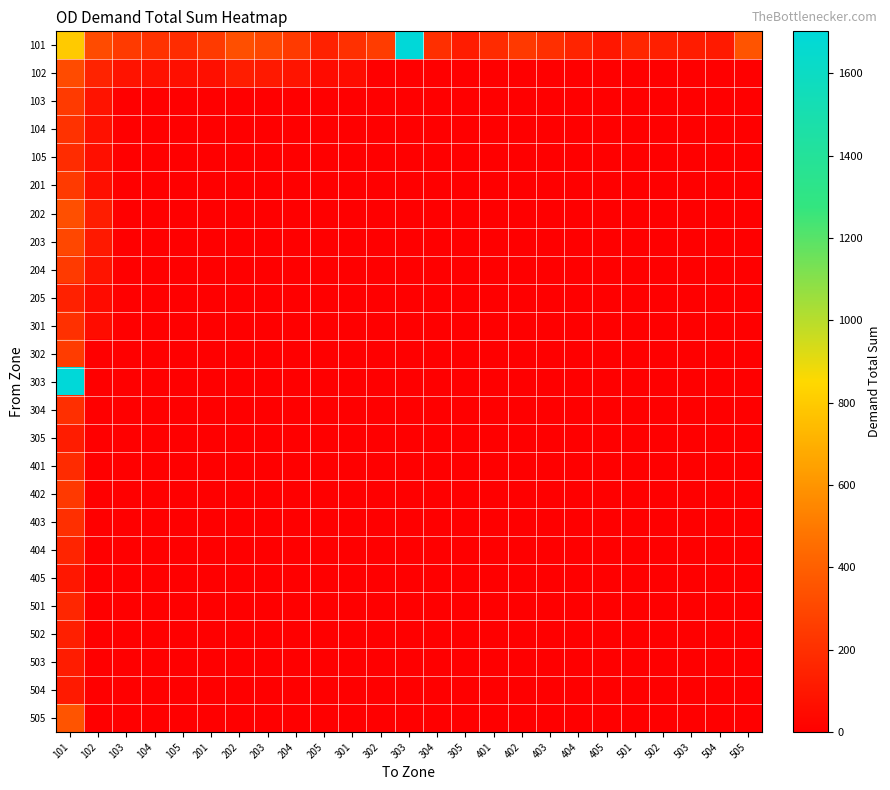

Reading left to right, list all the values displayed in this chart.

101: 101=800.0	102=312.7	103=244.8	104=211.0	105=188.3	201=243.0	202=331.1	203=298.8	204=243.7	205=139.7	301=206.0	302=254.0	303=1702.3	304=200.6	305=122.7	401=182.6	402=242.7	403=196.4	404=155.6	405=102.7	501=162.9	502=135.0	503=121.4	504=110.4	505=353.6
102: 101=312.7	102=148.6	103=86.3	104=75.5	105=67.7	201=65.5	202=123.4	203=106.7	204=87.9	205=47.7	301=53.6	302=0.0	303=0.0	304=0.0	305=0.0	401=0.0	402=0.0	403=0.0	404=0.0	405=0.0	501=0.0	502=0.0	503=0.0	504=0.0	505=0.0
103: 101=244.8	102=86.3	103=0.0	104=0.0	105=0.0	201=0.0	202=0.0	203=0.0	204=0.0	205=0.0	301=0.0	302=0.0	303=0.0	304=0.0	305=0.0	401=0.0	402=0.0	403=0.0	404=0.0	405=0.0	501=0.0	502=0.0	503=0.0	504=0.0	505=0.0
104: 101=211.0	102=75.5	103=0.0	104=0.0	105=0.0	201=0.0	202=0.0	203=0.0	204=0.0	205=0.0	301=0.0	302=0.0	303=0.0	304=0.0	305=0.0	401=0.0	402=0.0	403=0.0	404=0.0	405=0.0	501=0.0	502=0.0	503=0.0	504=0.0	505=0.0
105: 101=188.3	102=67.7	103=0.0	104=0.0	105=0.0	201=0.0	202=0.0	203=0.0	204=0.0	205=0.0	301=0.0	302=0.0	303=0.0	304=0.0	305=0.0	401=0.0	402=0.0	403=0.0	404=0.0	405=0.0	501=0.0	502=0.0	503=0.0	504=0.0	505=0.0
201: 101=243.0	102=65.5	103=0.0	104=0.0	105=0.0	201=0.0	202=0.0	203=0.0	204=0.0	205=0.0	301=0.0	302=0.0	303=0.0	304=0.0	305=0.0	401=0.0	402=0.0	403=0.0	404=0.0	405=0.0	501=0.0	502=0.0	503=0.0	504=0.0	505=0.0
202: 101=331.1	102=123.4	103=0.0	104=0.0	105=0.0	201=0.0	202=0.0	203=0.0	204=0.0	205=0.0	301=0.0	302=0.0	303=0.0	304=0.0	305=0.0	401=0.0	402=0.0	403=0.0	404=0.0	405=0.0	501=0.0	502=0.0	503=0.0	504=0.0	505=0.0
203: 101=298.8	102=106.7	103=0.0	104=0.0	105=0.0	201=0.0	202=0.0	203=0.0	204=0.0	205=0.0	301=0.0	302=0.0	303=0.0	304=0.0	305=0.0	401=0.0	402=0.0	403=0.0	404=0.0	405=0.0	501=0.0	502=0.0	503=0.0	504=0.0	505=0.0
204: 101=243.7	102=87.9	103=0.0	104=0.0	105=0.0	201=0.0	202=0.0	203=0.0	204=0.0	205=0.0	301=0.0	302=0.0	303=0.0	304=0.0	305=0.0	401=0.0	402=0.0	403=0.0	404=0.0	405=0.0	501=0.0	502=0.0	503=0.0	504=0.0	505=0.0
205: 101=139.7	102=47.7	103=0.0	104=0.0	105=0.0	201=0.0	202=0.0	203=0.0	204=0.0	205=0.0	301=0.0	302=0.0	303=0.0	304=0.0	305=0.0	401=0.0	402=0.0	403=0.0	404=0.0	405=0.0	501=0.0	502=0.0	503=0.0	504=0.0	505=0.0
301: 101=206.0	102=53.6	103=0.0	104=0.0	105=0.0	201=0.0	202=0.0	203=0.0	204=0.0	205=0.0	301=0.0	302=0.0	303=0.0	304=0.0	305=0.0	401=0.0	402=0.0	403=0.0	404=0.0	405=0.0	501=0.0	502=0.0	503=0.0	504=0.0	505=0.0
302: 101=254.0	102=0.0	103=0.0	104=0.0	105=0.0	201=0.0	202=0.0	203=0.0	204=0.0	205=0.0	301=0.0	302=0.0	303=0.0	304=0.0	305=0.0	401=0.0	402=0.0	403=0.0	404=0.0	405=0.0	501=0.0	502=0.0	503=0.0	504=0.0	505=0.0
303: 101=1702.3	102=0.0	103=0.0	104=0.0	105=0.0	201=0.0	202=0.0	203=0.0	204=0.0	205=0.0	301=0.0	302=0.0	303=0.0	304=0.0	305=0.0	401=0.0	402=0.0	403=0.0	404=0.0	405=0.0	501=0.0	502=0.0	503=0.0	504=0.0	505=0.0
304: 101=200.6	102=0.0	103=0.0	104=0.0	105=0.0	201=0.0	202=0.0	203=0.0	204=0.0	205=0.0	301=0.0	302=0.0	303=0.0	304=0.0	305=0.0	401=0.0	402=0.0	403=0.0	404=0.0	405=0.0	501=0.0	502=0.0	503=0.0	504=0.0	505=0.0
305: 101=122.7	102=0.0	103=0.0	104=0.0	105=0.0	201=0.0	202=0.0	203=0.0	204=0.0	205=0.0	301=0.0	302=0.0	303=0.0	304=0.0	305=0.0	401=0.0	402=0.0	403=0.0	404=0.0	405=0.0	501=0.0	502=0.0	503=0.0	504=0.0	505=0.0
401: 101=182.6	102=0.0	103=0.0	104=0.0	105=0.0	201=0.0	202=0.0	203=0.0	204=0.0	205=0.0	301=0.0	302=0.0	303=0.0	304=0.0	305=0.0	401=0.0	402=0.0	403=0.0	404=0.0	405=0.0	501=0.0	502=0.0	503=0.0	504=0.0	505=0.0
402: 101=242.7	102=0.0	103=0.0	104=0.0	105=0.0	201=0.0	202=0.0	203=0.0	204=0.0	205=0.0	301=0.0	302=0.0	303=0.0	304=0.0	305=0.0	401=0.0	402=0.0	403=0.0	404=0.0	405=0.0	501=0.0	502=0.0	503=0.0	504=0.0	505=0.0
403: 101=196.4	102=0.0	103=0.0	104=0.0	105=0.0	201=0.0	202=0.0	203=0.0	204=0.0	205=0.0	301=0.0	302=0.0	303=0.0	304=0.0	305=0.0	401=0.0	402=0.0	403=0.0	404=0.0	405=0.0	501=0.0	502=0.0	503=0.0	504=0.0	505=0.0
404: 101=155.6	102=0.0	103=0.0	104=0.0	105=0.0	201=0.0	202=0.0	203=0.0	204=0.0	205=0.0	301=0.0	302=0.0	303=0.0	304=0.0	305=0.0	401=0.0	402=0.0	403=0.0	404=0.0	405=0.0	501=0.0	502=0.0	503=0.0	504=0.0	505=0.0
405: 101=102.7	102=0.0	103=0.0	104=0.0	105=0.0	201=0.0	202=0.0	203=0.0	204=0.0	205=0.0	301=0.0	302=0.0	303=0.0	304=0.0	305=0.0	401=0.0	402=0.0	403=0.0	404=0.0	405=0.0	501=0.0	502=0.0	503=0.0	504=0.0	505=0.0
501: 101=162.9	102=0.0	103=0.0	104=0.0	105=0.0	201=0.0	202=0.0	203=0.0	204=0.0	205=0.0	301=0.0	302=0.0	303=0.0	304=0.0	305=0.0	401=0.0	402=0.0	403=0.0	404=0.0	405=0.0	501=0.0	502=0.0	503=0.0	504=0.0	505=0.0
502: 101=135.0	102=0.0	103=0.0	104=0.0	105=0.0	201=0.0	202=0.0	203=0.0	204=0.0	205=0.0	301=0.0	302=0.0	303=0.0	304=0.0	305=0.0	401=0.0	402=0.0	403=0.0	404=0.0	405=0.0	501=0.0	502=0.0	503=0.0	504=0.0	505=0.0
503: 101=121.4	102=0.0	103=0.0	104=0.0	105=0.0	201=0.0	202=0.0	203=0.0	204=0.0	205=0.0	301=0.0	302=0.0	303=0.0	304=0.0	305=0.0	401=0.0	402=0.0	403=0.0	404=0.0	405=0.0	501=0.0	502=0.0	503=0.0	504=0.0	505=0.0
504: 101=110.4	102=0.0	103=0.0	104=0.0	105=0.0	201=0.0	202=0.0	203=0.0	204=0.0	205=0.0	301=0.0	302=0.0	303=0.0	304=0.0	305=0.0	401=0.0	402=0.0	403=0.0	404=0.0	405=0.0	501=0.0	502=0.0	503=0.0	504=0.0	505=0.0
505: 101=353.6	102=0.0	103=0.0	104=0.0	105=0.0	201=0.0	202=0.0	203=0.0	204=0.0	205=0.0	301=0.0	302=0.0	303=0.0	304=0.0	305=0.0	401=0.0	402=0.0	403=0.0	404=0.0	405=0.0	501=0.0	502=0.0	503=0.0	504=0.0	505=0.0